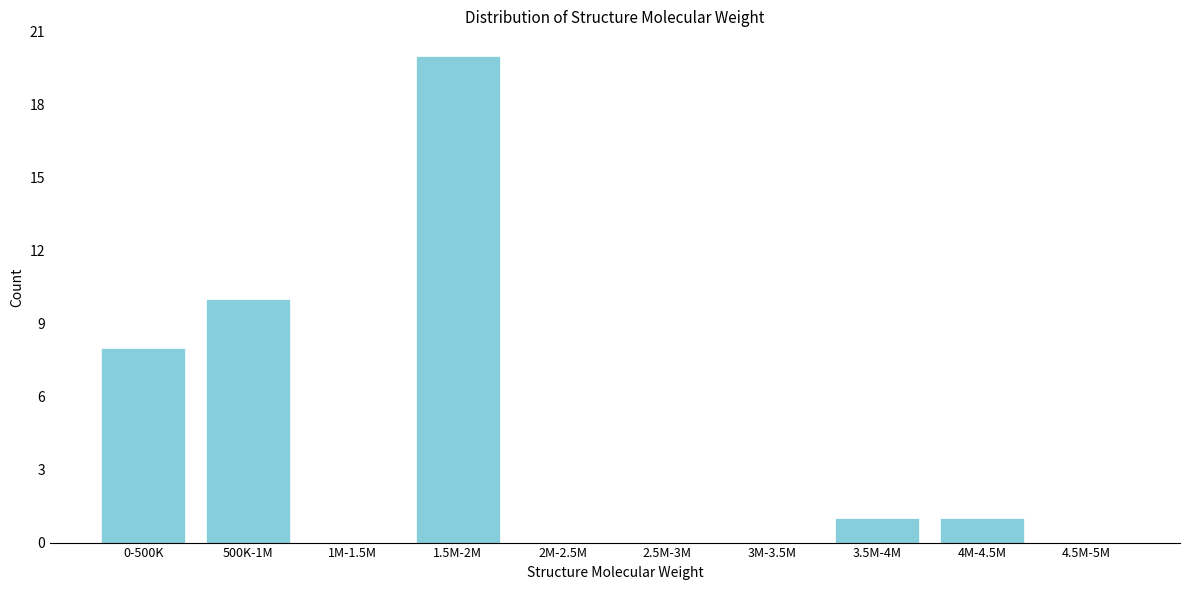

Reading left to right, list all the values displayed in this chart.

0-500K=8	500K-1M=10	1M-1.5M=0	1.5M-2M=20	2M-2.5M=0	2.5M-3M=0	3M-3.5M=0	3.5M-4M=1	4M-4.5M=1	4.5M-5M=0